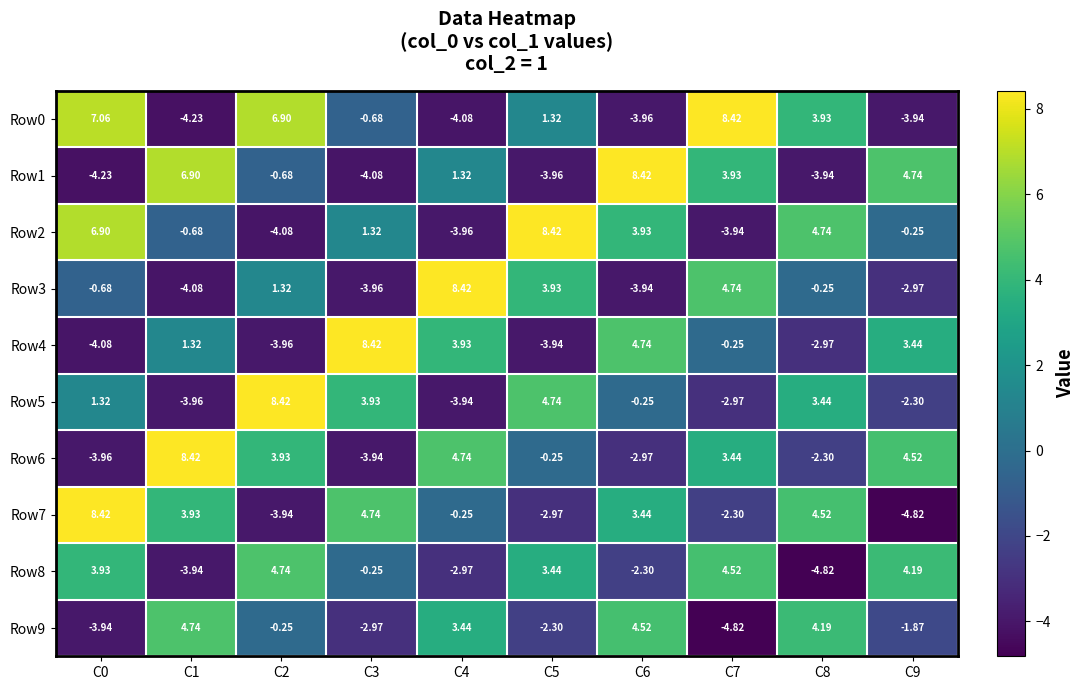

Between C1 and C5, which series saw the biggest shift?

Row1